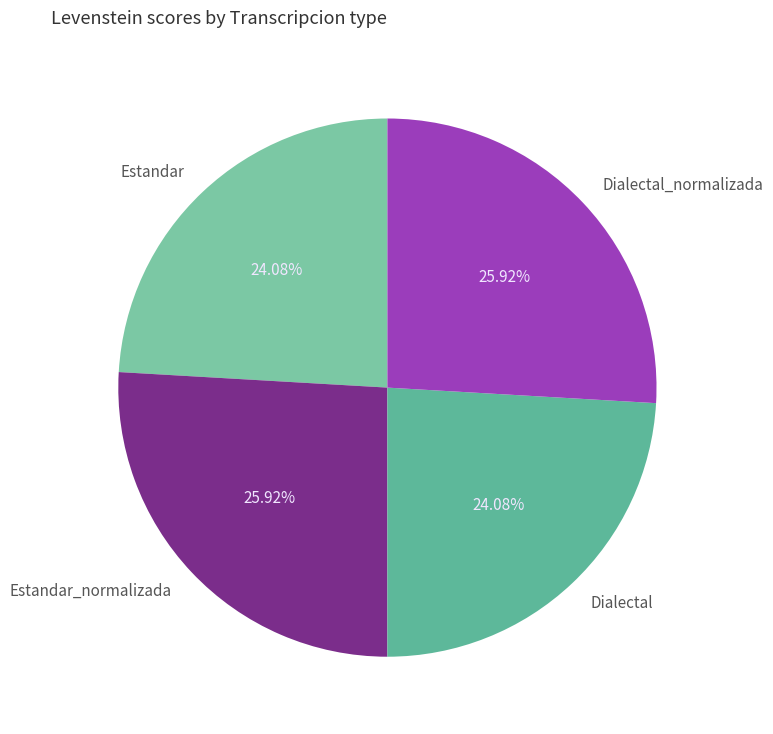

Is there any slice that represents more than half of the pie?

No